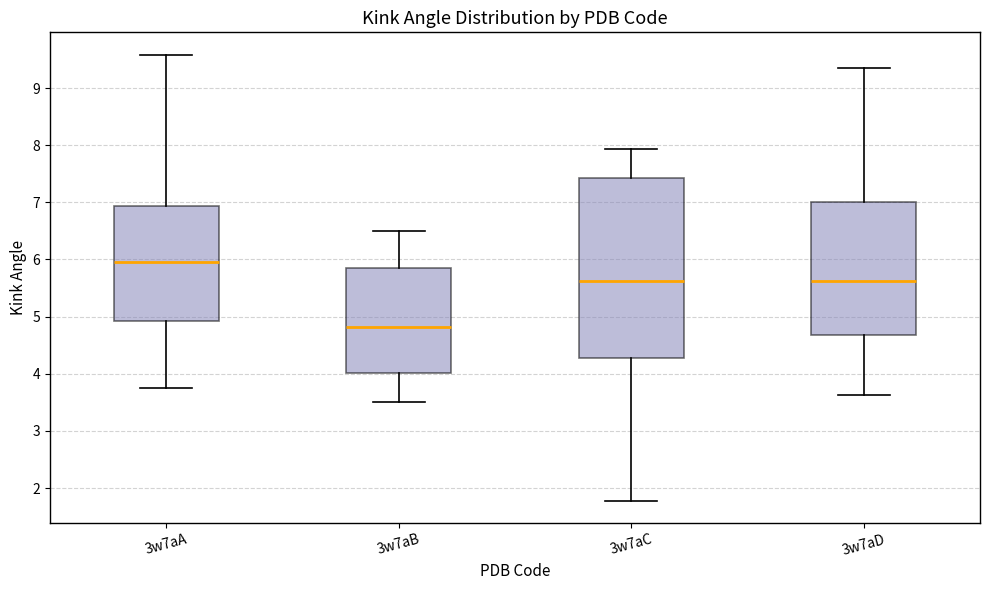

Reading left to right, transcribe this box plot: for each box, give where its median line is, the range the box spans, and where its two whiskers end, as read against the y-axis. The values are not printed on the chart, so give them approximately, as read against the axis.

3w7aA: median 6.0, box 4.9 to 6.9, whiskers 3.8 to 9.6
3w7aB: median 4.8, box 4.0 to 5.9, whiskers 3.5 to 6.5
3w7aC: median 5.6, box 4.3 to 7.4, whiskers 1.8 to 7.9
3w7aD: median 5.6, box 4.7 to 7.0, whiskers 3.6 to 9.3